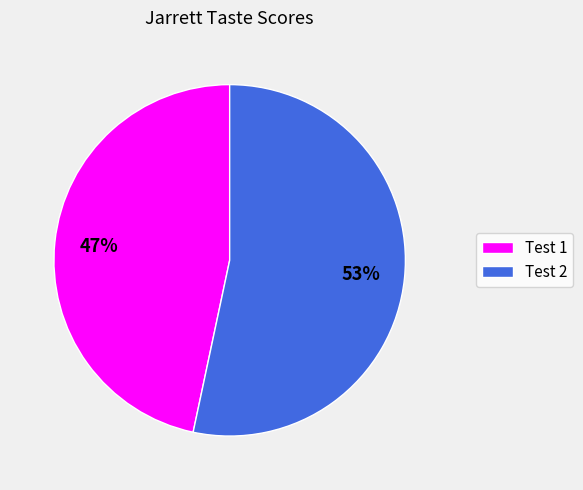

How many slices are in this pie chart?

2